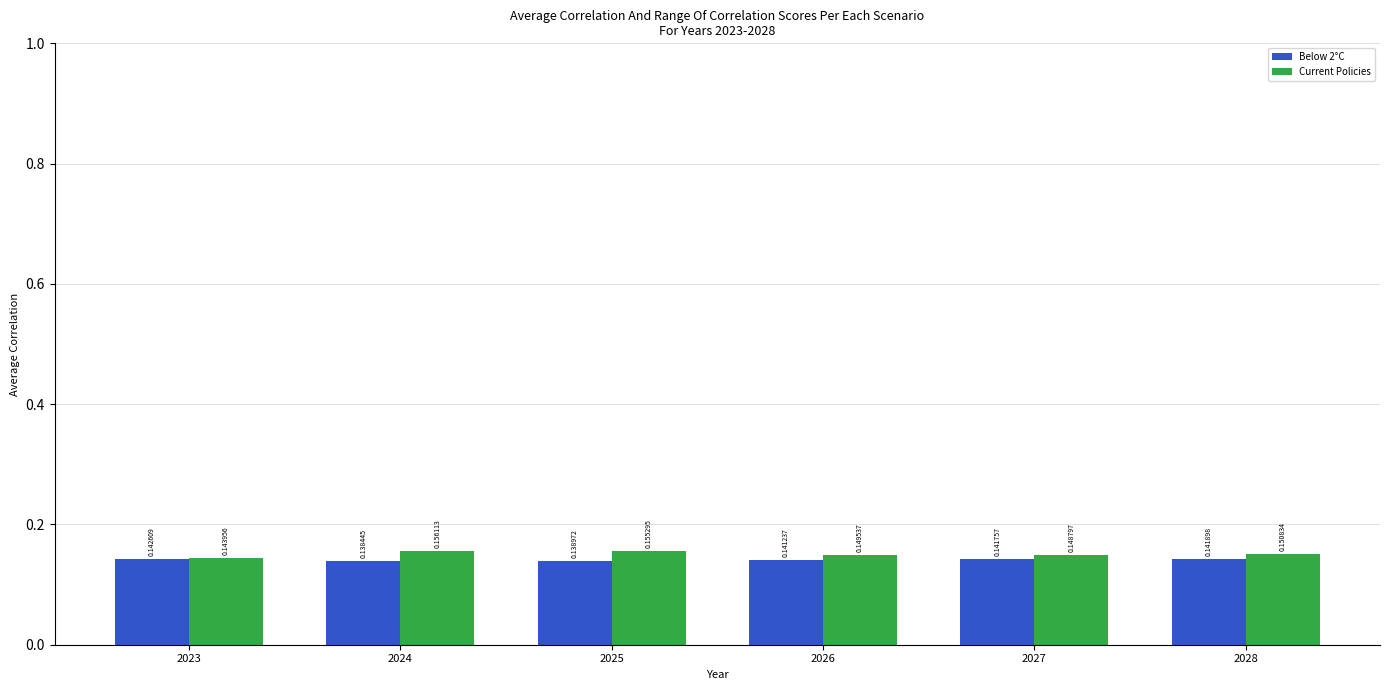

What is the total value across all series at 2025?

0.3